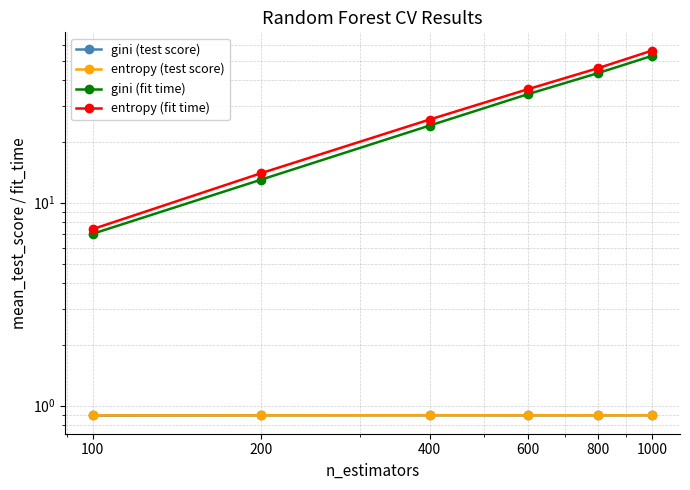

Which series has the largest range (max minus min)?

entropy (fit time)